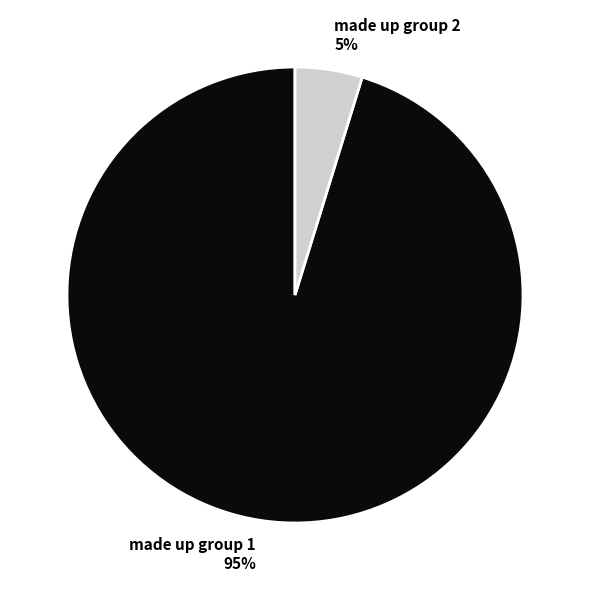

Rank the categories by value from highest to lowest.

made up group 1, made up group 2